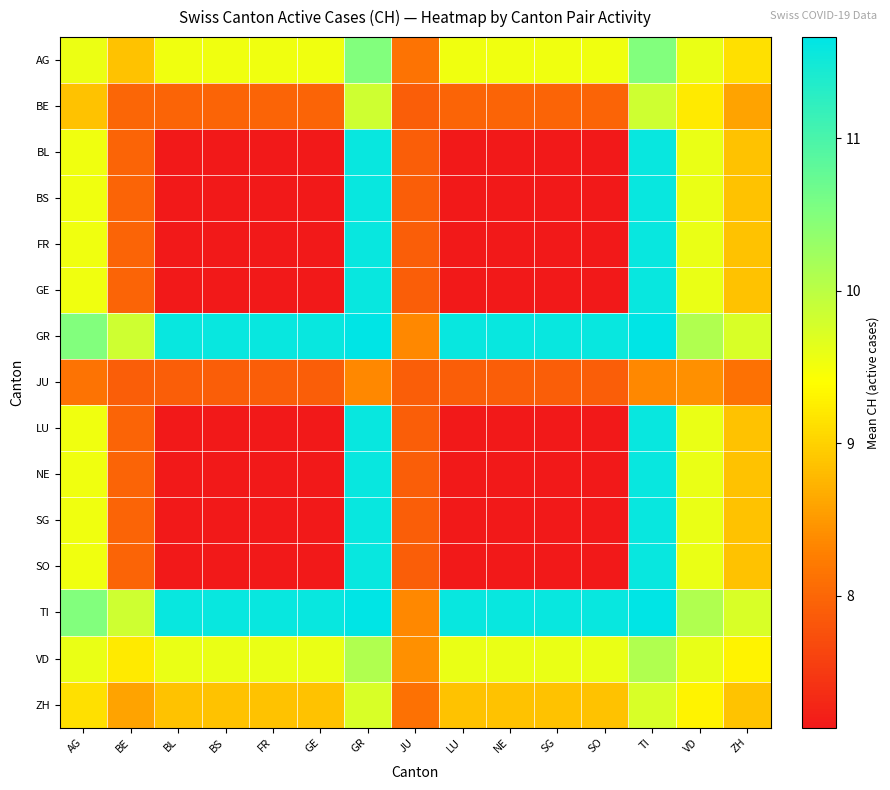

Count the number of categories in the chart.

15